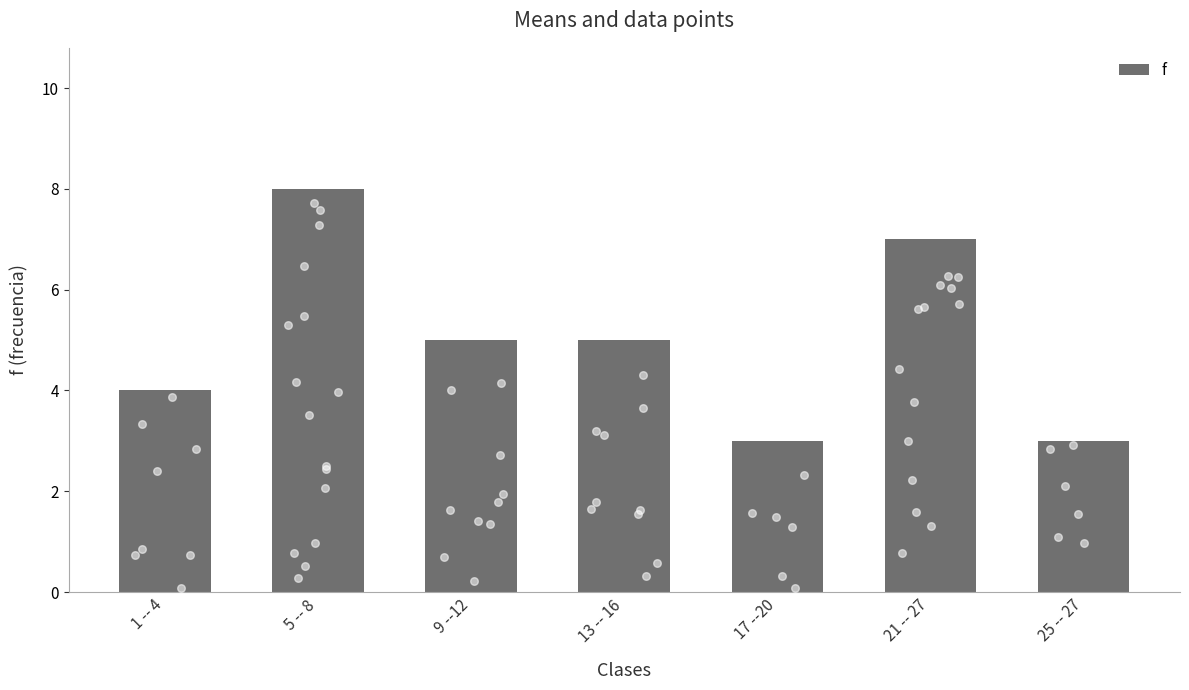

What is the change in value from 9 --12 to 25 -- 27?

-2